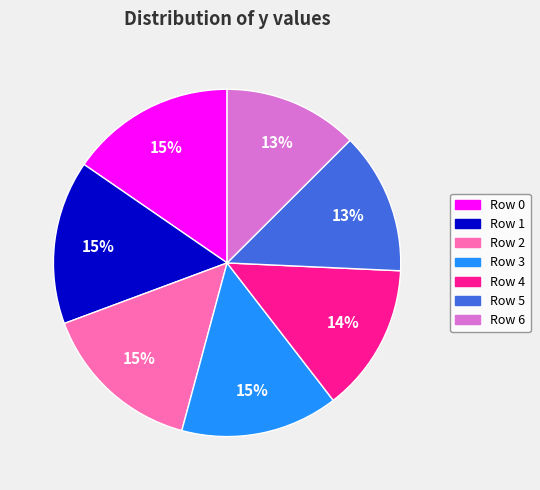

To the nearest percent, what is the average slice percentage?

14%